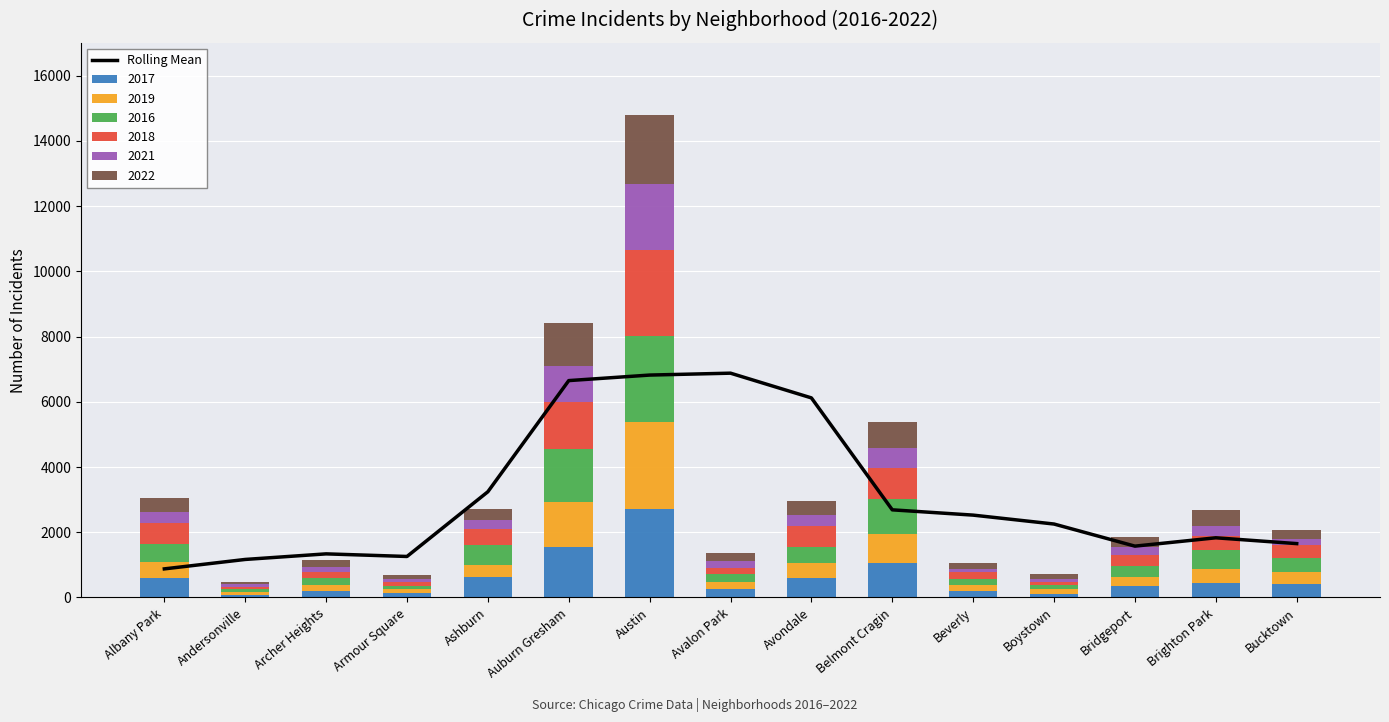

Count the number of categories in the chart.

15